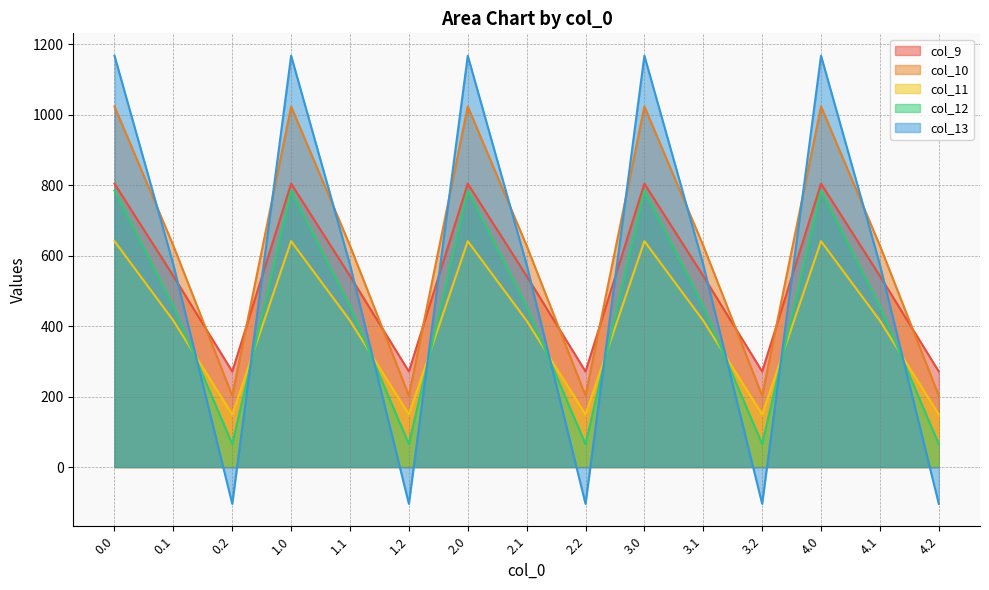

Where is the first local minimum for col_12?

0.2